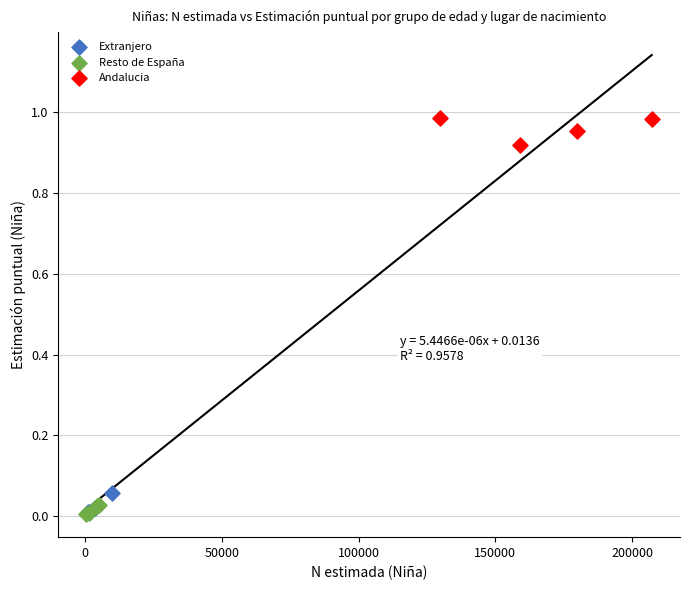

Which series reaches the maximum Y coordinate?

Andalucia